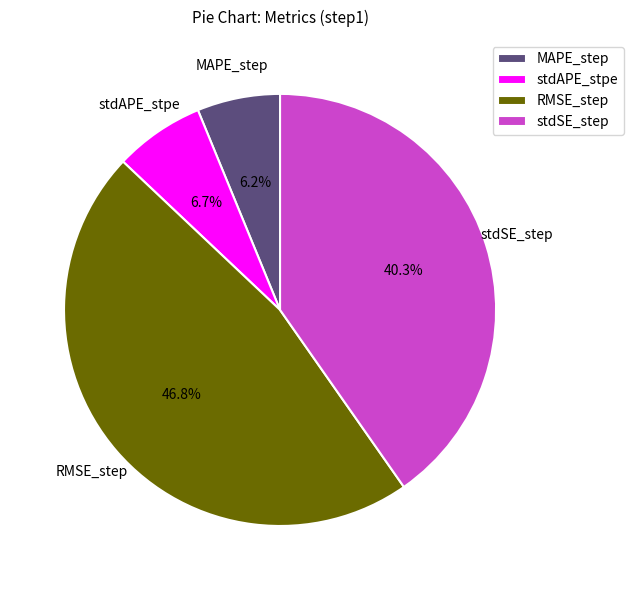

Rank the categories by value from highest to lowest.

RMSE_step, stdSE_step, stdAPE_stpe, MAPE_step